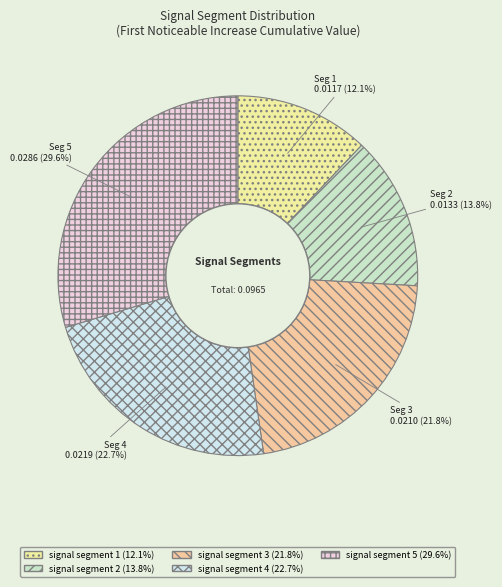

To the nearest percent, what is the average slice percentage?

20%